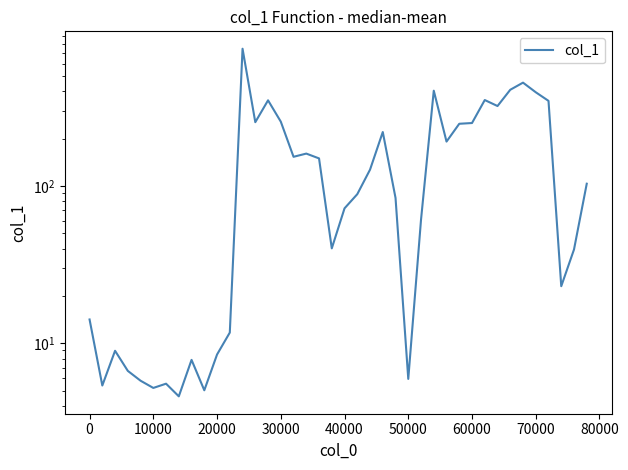

What is the sum of all values?

6414.5